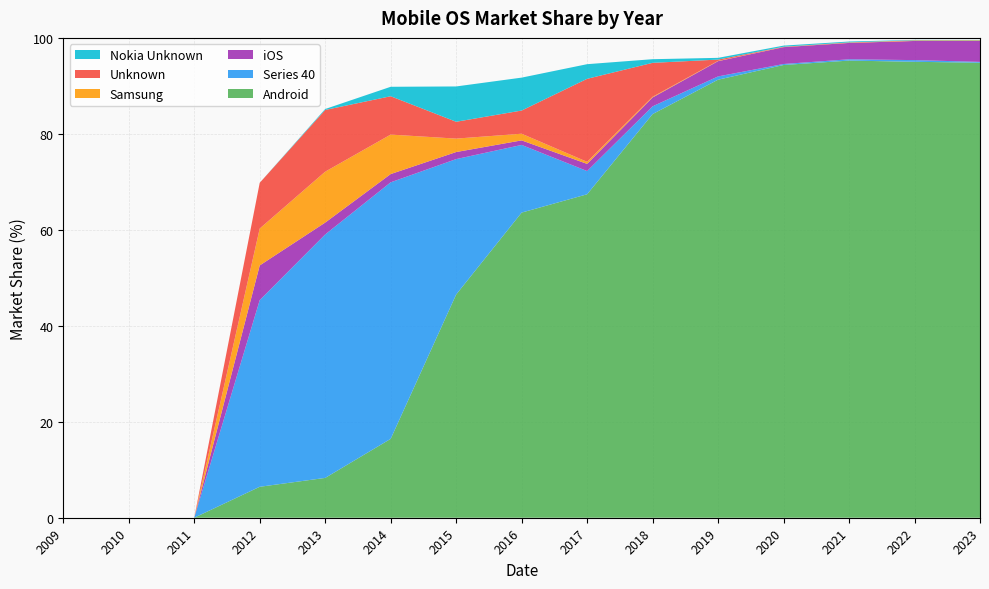

Reading right to left, extract all data points from this chart.

Android: 94.8	95.0	95.3	94.3	91.3	84.1	67.4	63.6	46.5	16.4	8.3	6.5	0.0	0.0	0.0
Series 40: 0.2	0.3	0.3	0.2	0.7	1.6	4.8	14.1	28.2	53.5	50.7	38.9	0.0	0.0	0.0
iOS: 4.4	4.0	3.4	3.5	3.2	1.8	1.5	0.9	1.5	1.7	2.5	7.2	0.0	0.0	0.0
Samsung: 0.1	0.1	0.1	0.1	0.1	0.1	0.4	1.4	2.8	8.2	10.6	7.7	0.0	0.0	0.0
Unknown: 0.0	0.1	0.0	0.0	0.3	7.1	17.3	4.8	3.5	8.0	12.9	9.5	0.0	0.0	0.0
Nokia Unknown: 0.1	0.1	0.2	0.2	0.4	0.8	3.0	6.9	7.4	2.0	0.2	0.0	0.0	0.0	0.0